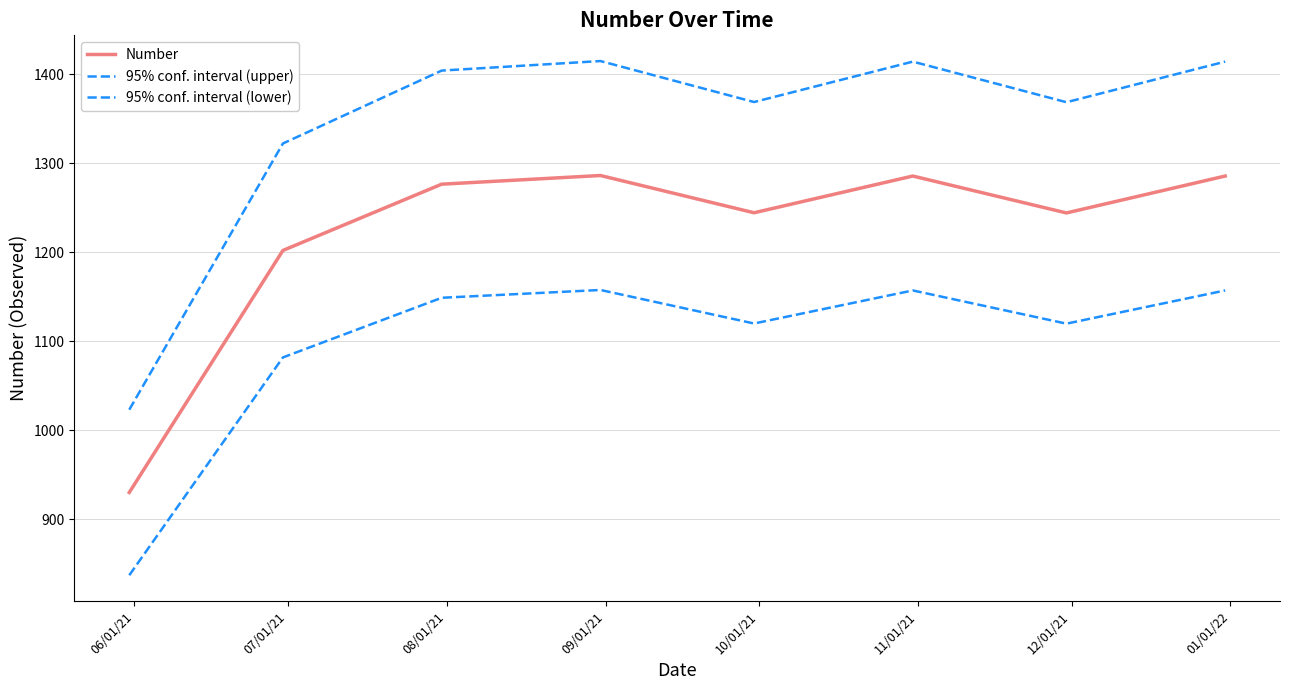

Does the chart display data point markers on the line(s)?

No